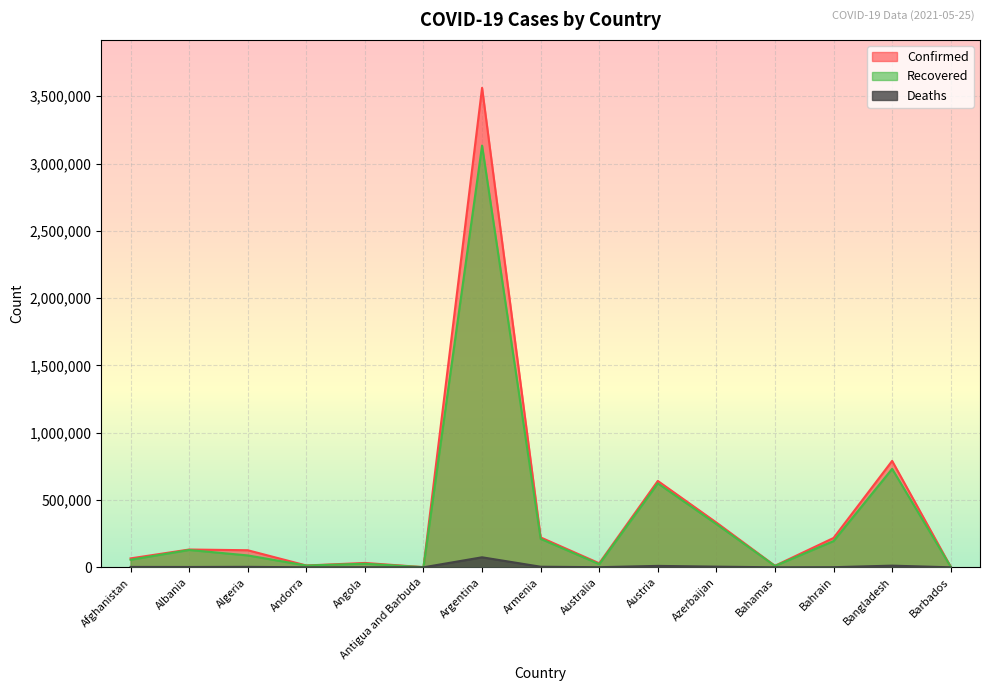

How many data points does each series have?

15